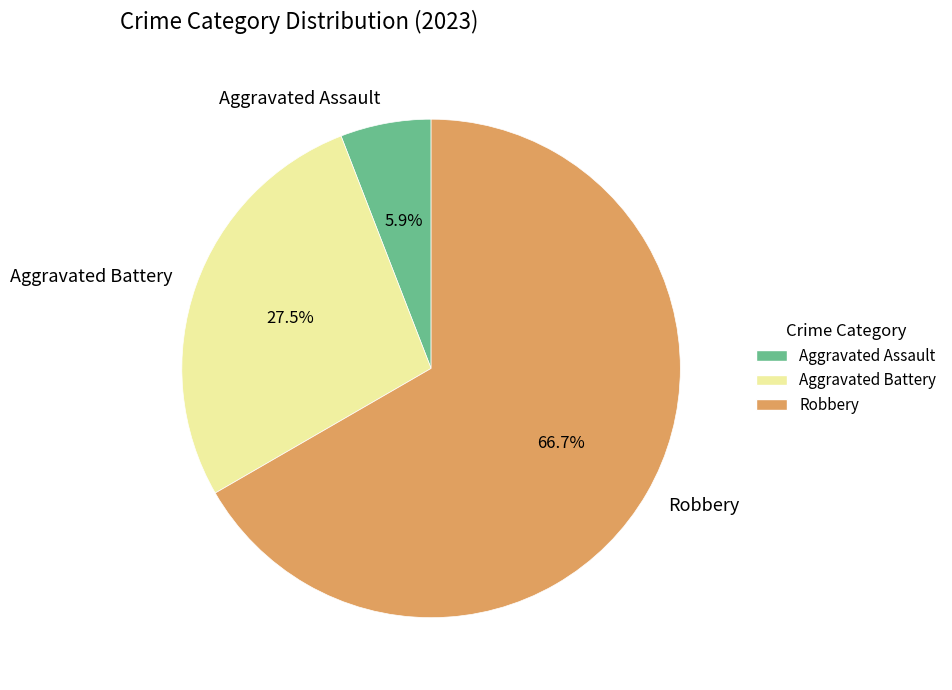

How many segments does this pie chart have?

3